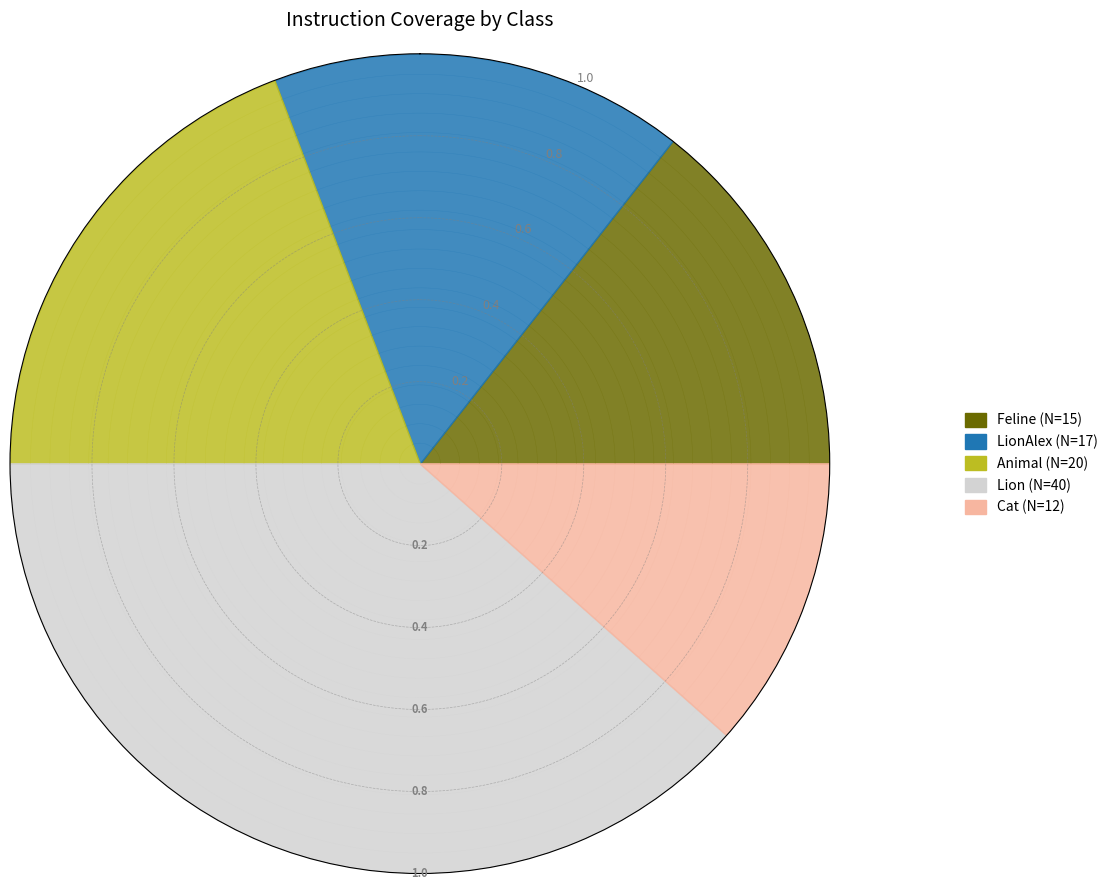

What is the change in value from Feline to Lion?

+25